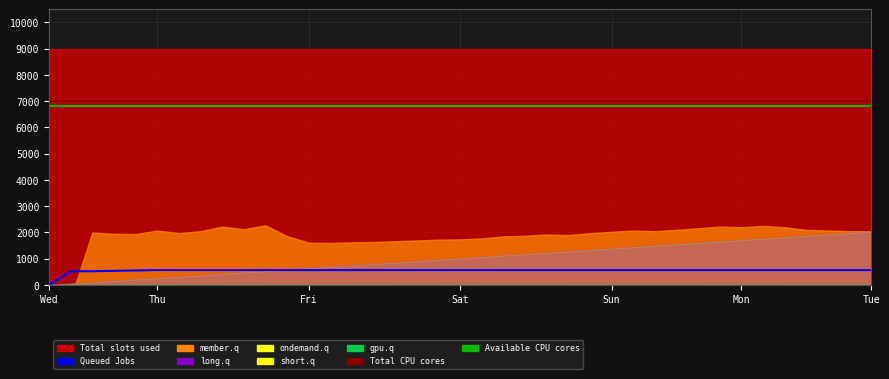

Rank the series at Thu from highest to lowest value.

Total CPU cores, Available CPU cores, Queued Jobs